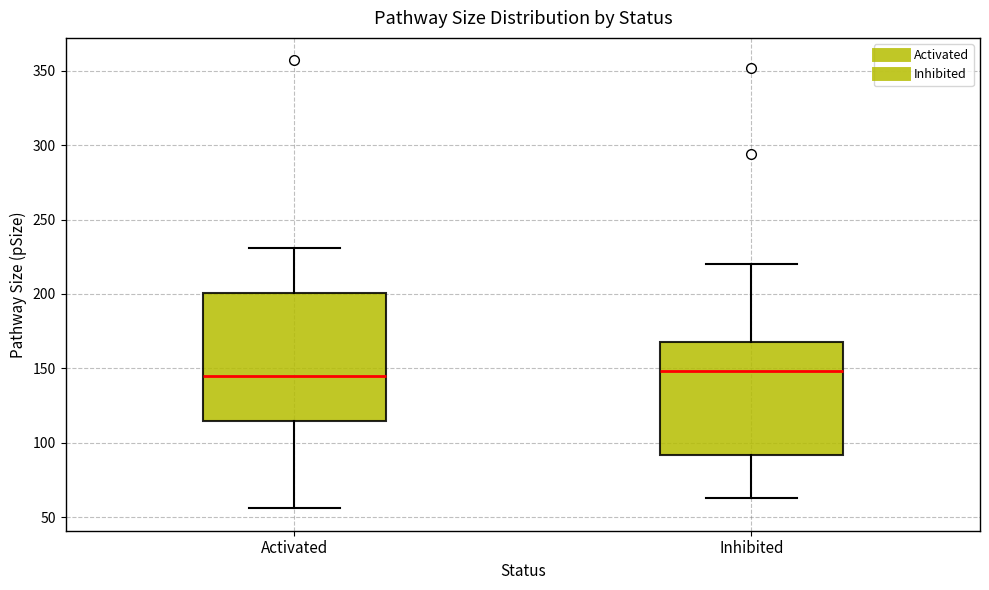

Reading left to right, read every box against the y-axis: the position of its median line, the range the box covers, and the ends of its whiskers. The values are not printed on the chart, so give them approximately, as read against the axis.

Activated: median 145, box 115 to 200, whiskers 55 to 230
Inhibited: median 150, box 90 to 170, whiskers 65 to 220